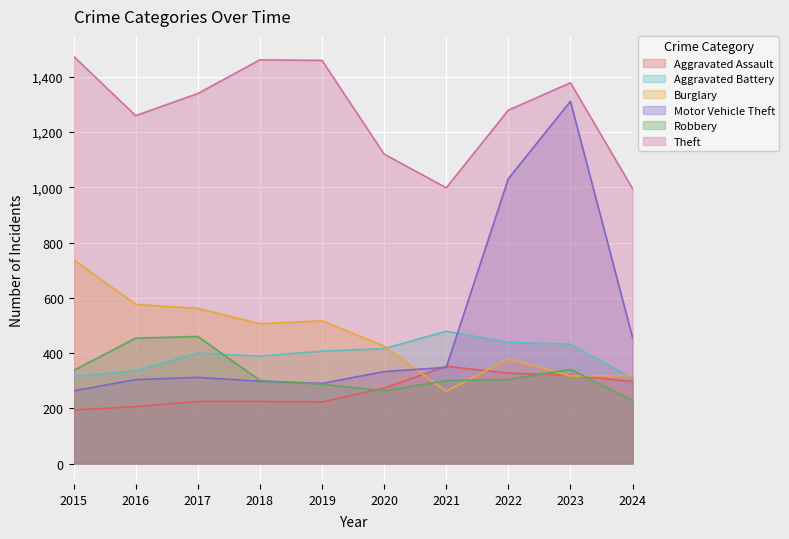

Which series has the largest range (max minus min)?

Motor Vehicle Theft